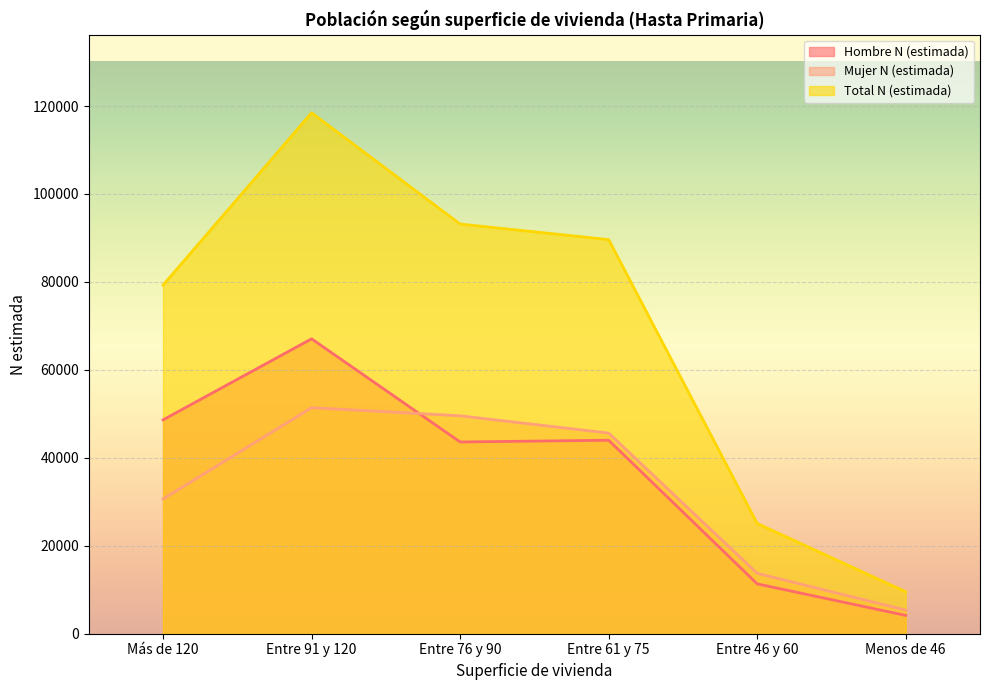

How many lines are shown in the chart?

3